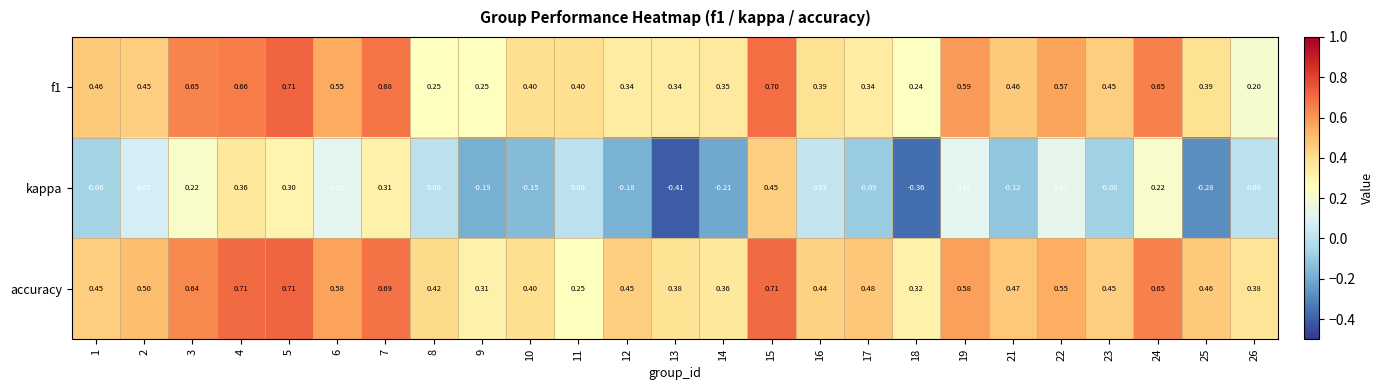

Count the number of categories in the chart.

25